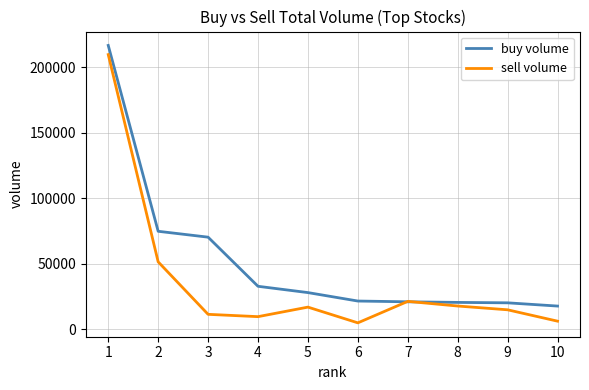

The value of sell volume at 1 is 85725. True or false?

False